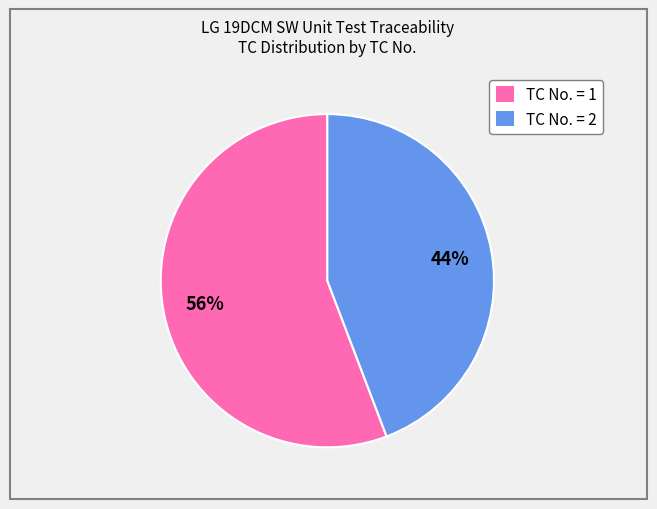

To the nearest percent, what portion does TC No. = 1 represent?

56%